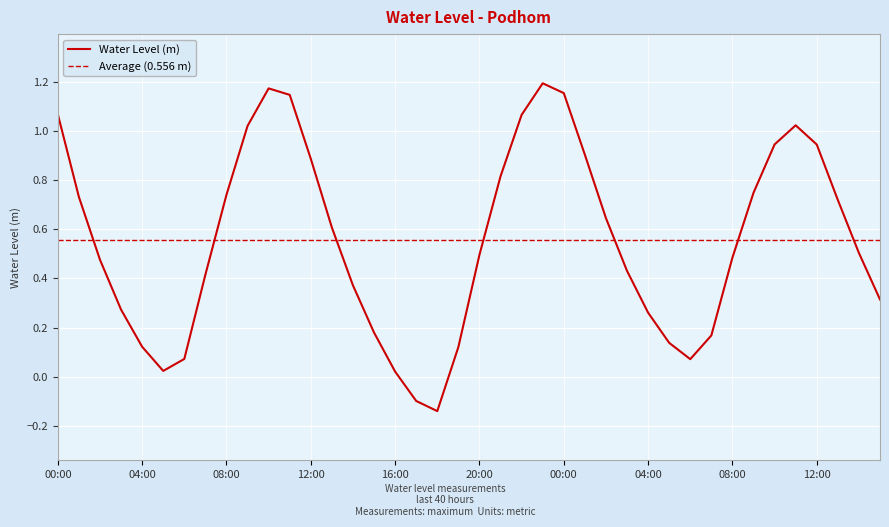

Which has a higher value, 2023-09-22 15:00 or 2023-09-22 00:00?

2023-09-22 00:00